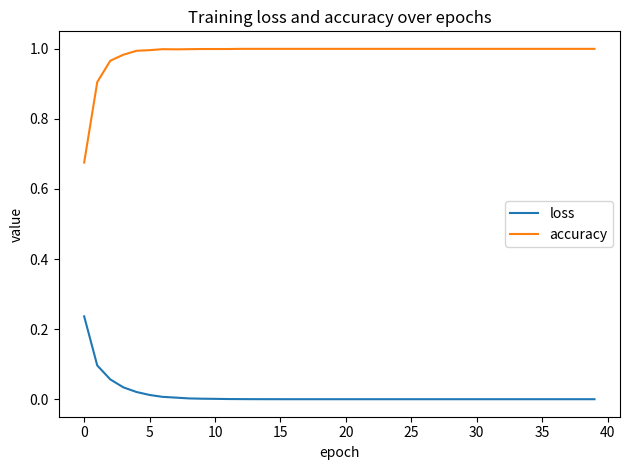

True or false: accuracy and loss cross at least once.

False